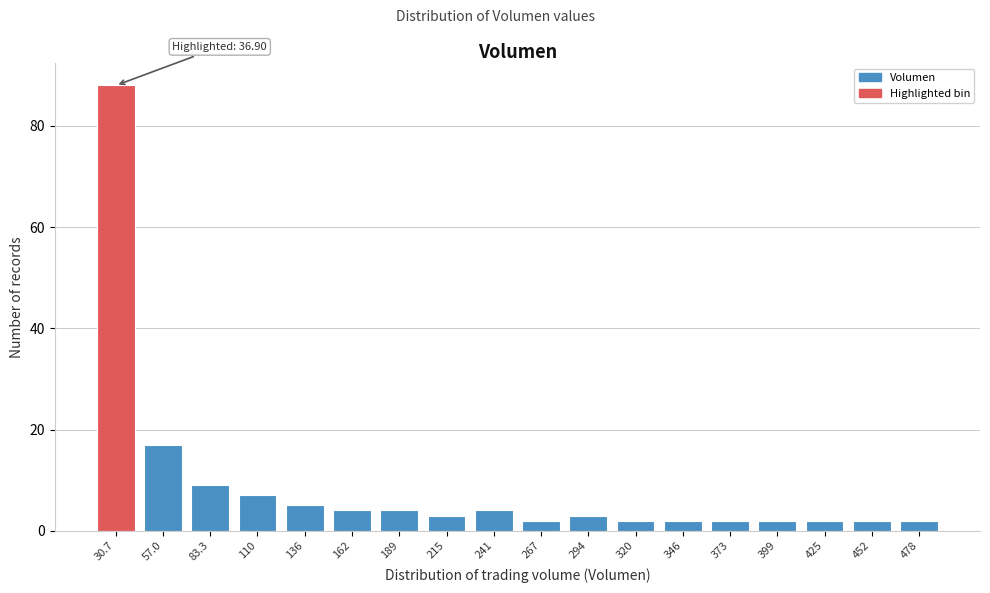

Reading right to left, extract all data points from this chart.

2	2	2	2	2	2	2	3	2	4	3	4	4	5	7	9	17	88